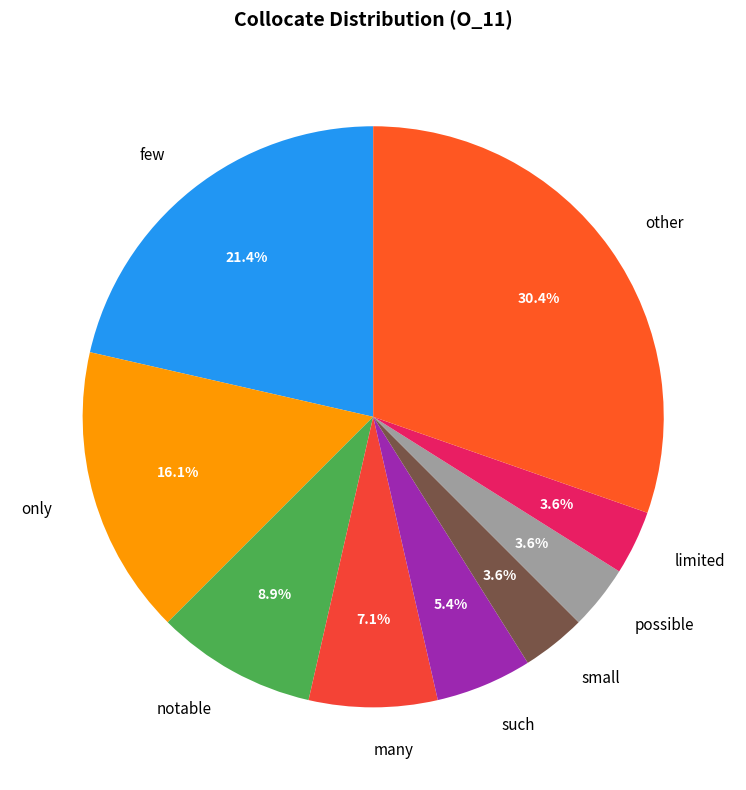

What is the ratio of the value at only to the value at limited?

4.5